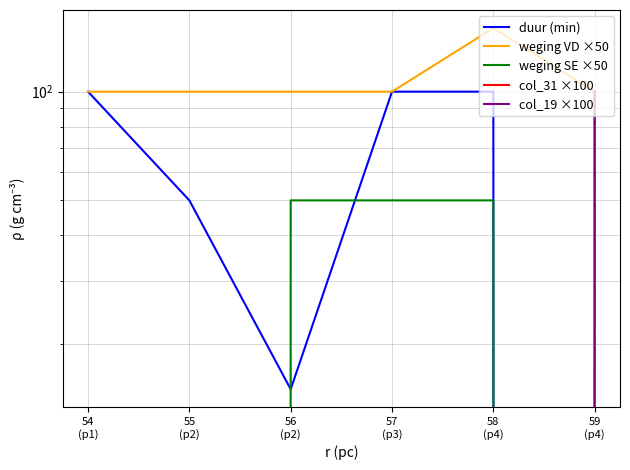

What is the total value across all series at 54
(p1)?

200